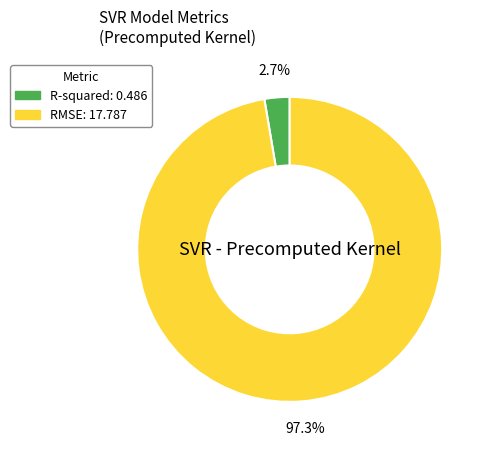

Rank the categories by value from lowest to highest.

R-squared, RMSE